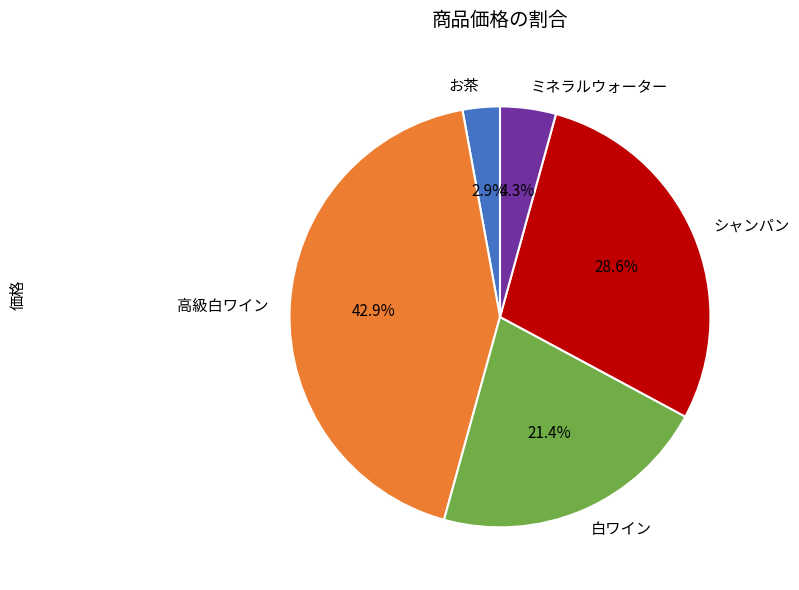

To the nearest percent, what is the average slice percentage?

20%